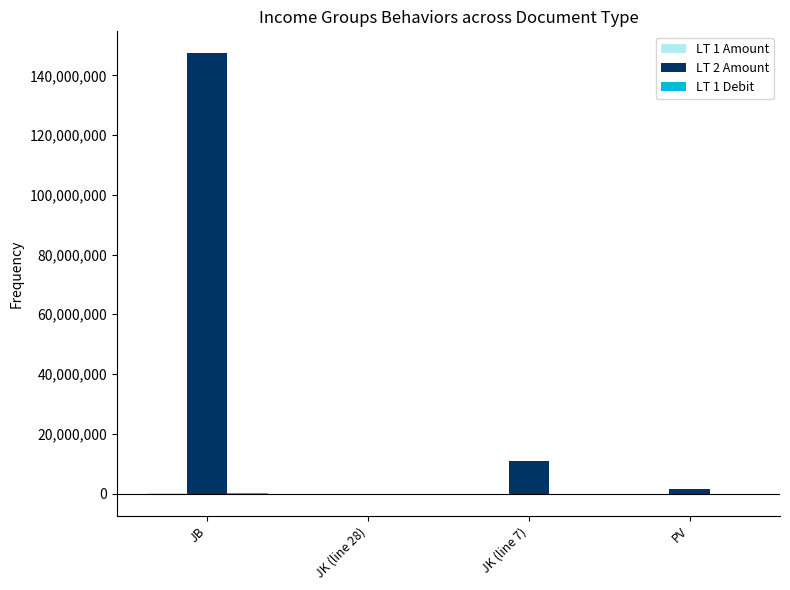

What is the sum of all LT 2 Amount values?

159732400.0